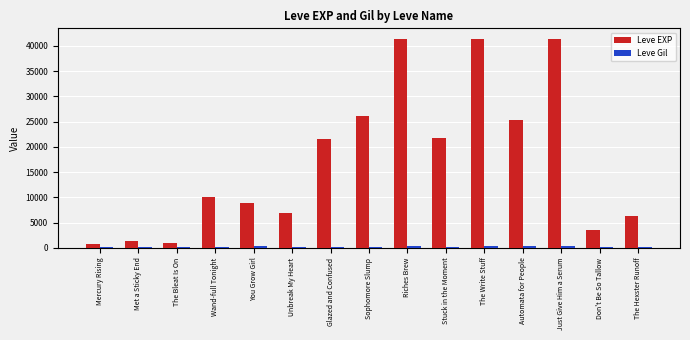

Which series has the largest total across all categories?

Leve EXP